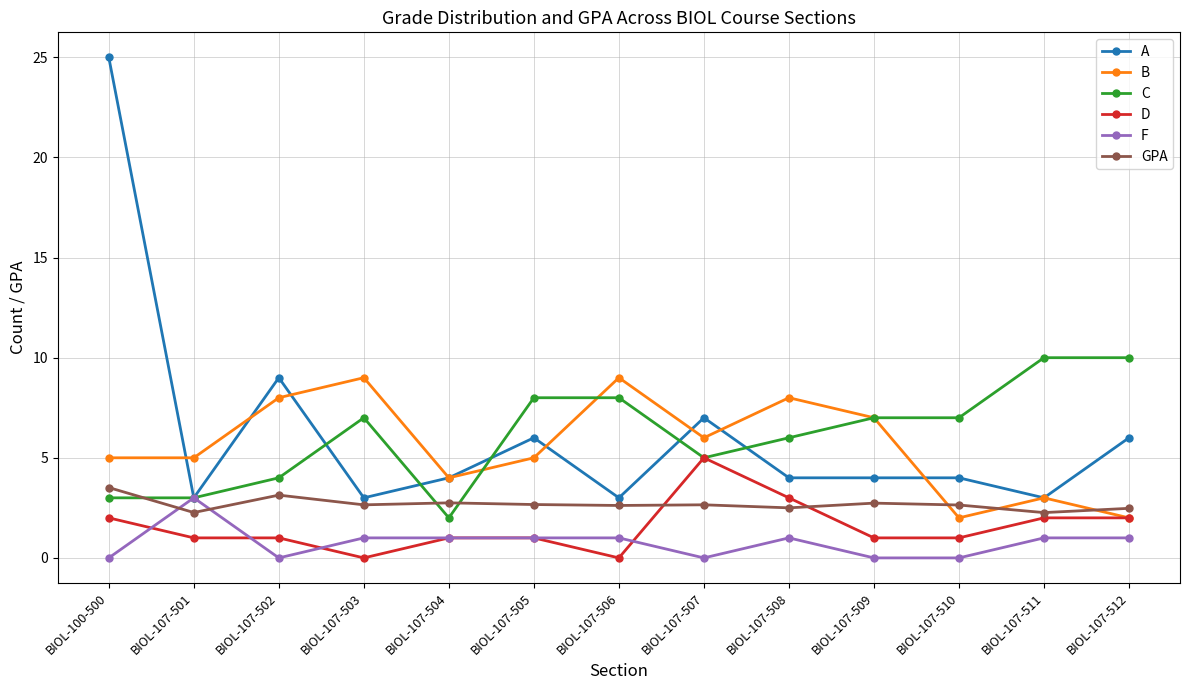

What is the sum of the D values at BIOL-107-506 and BIOL-107-509?

1.0